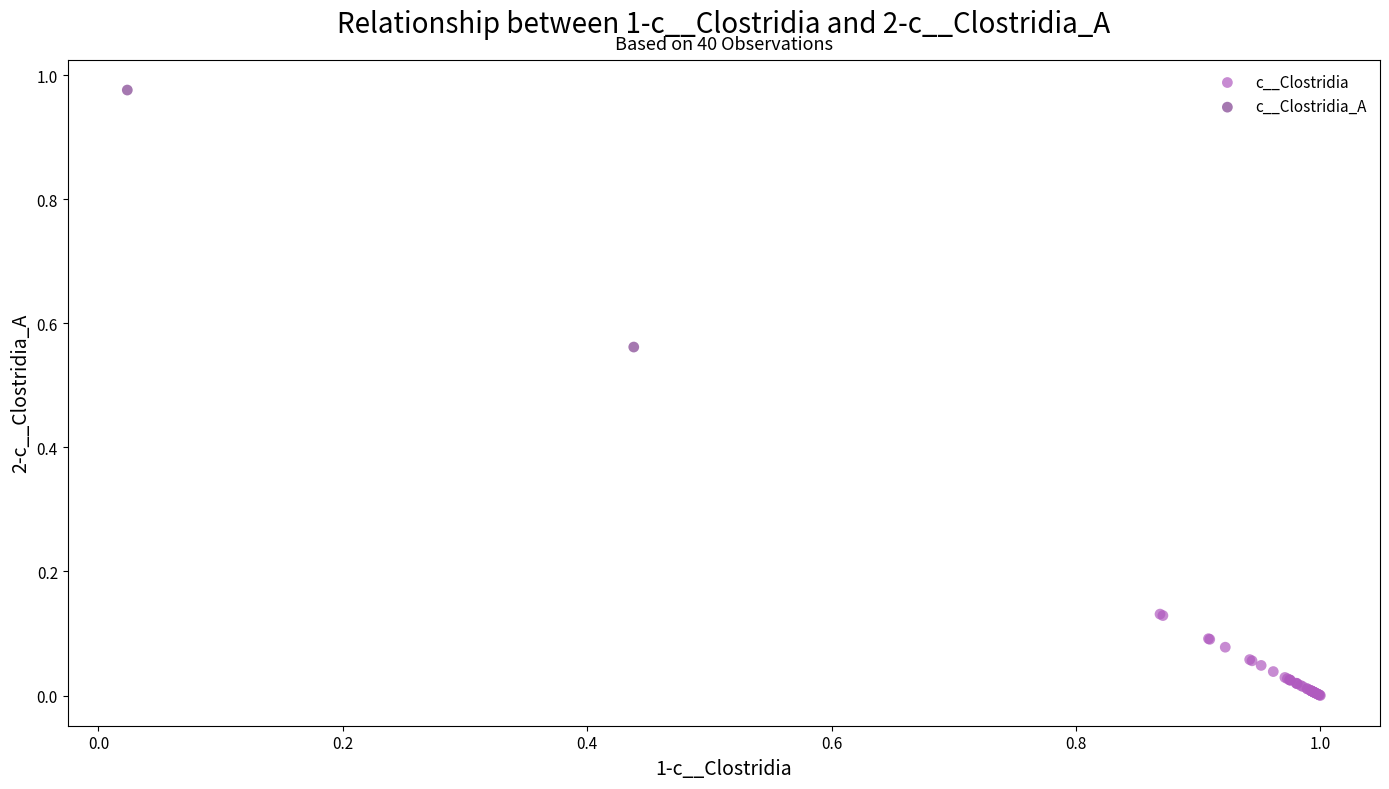

Which series reaches the minimum Y coordinate?

c__Clostridia